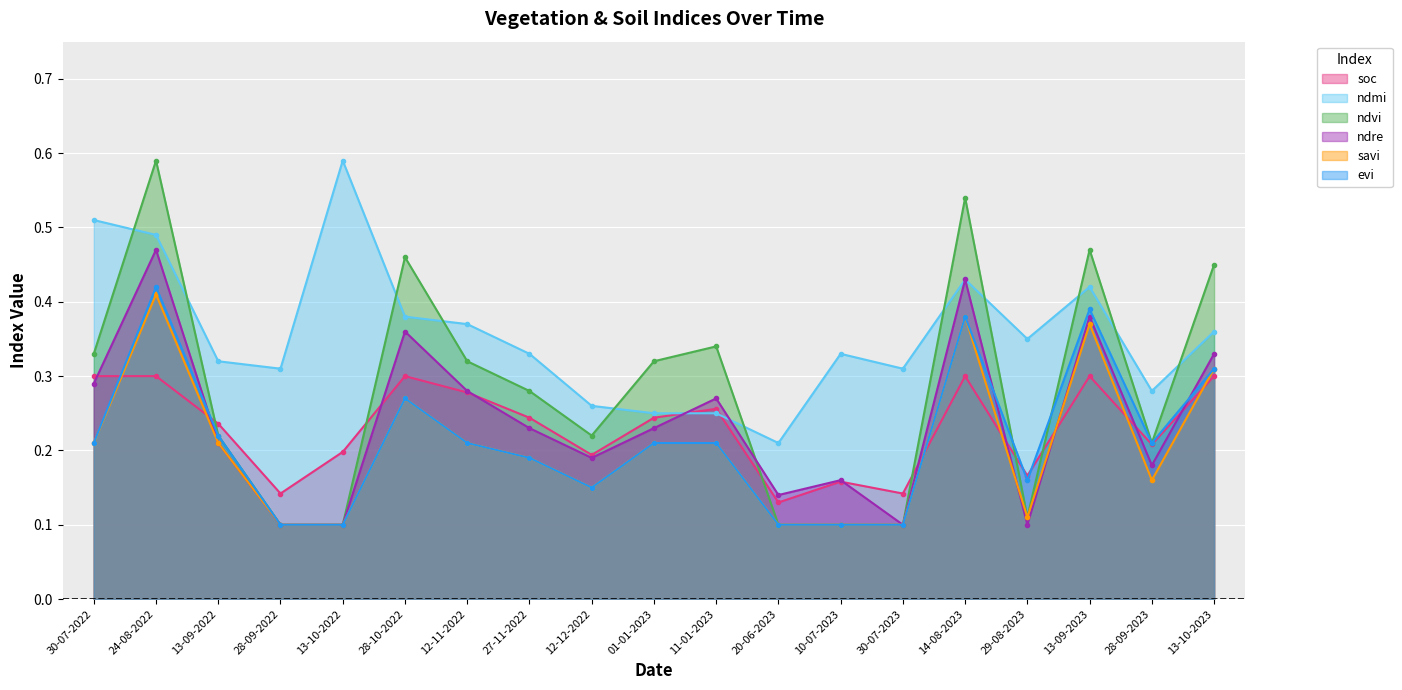

At how many categories does at least one series exceed 0?

19